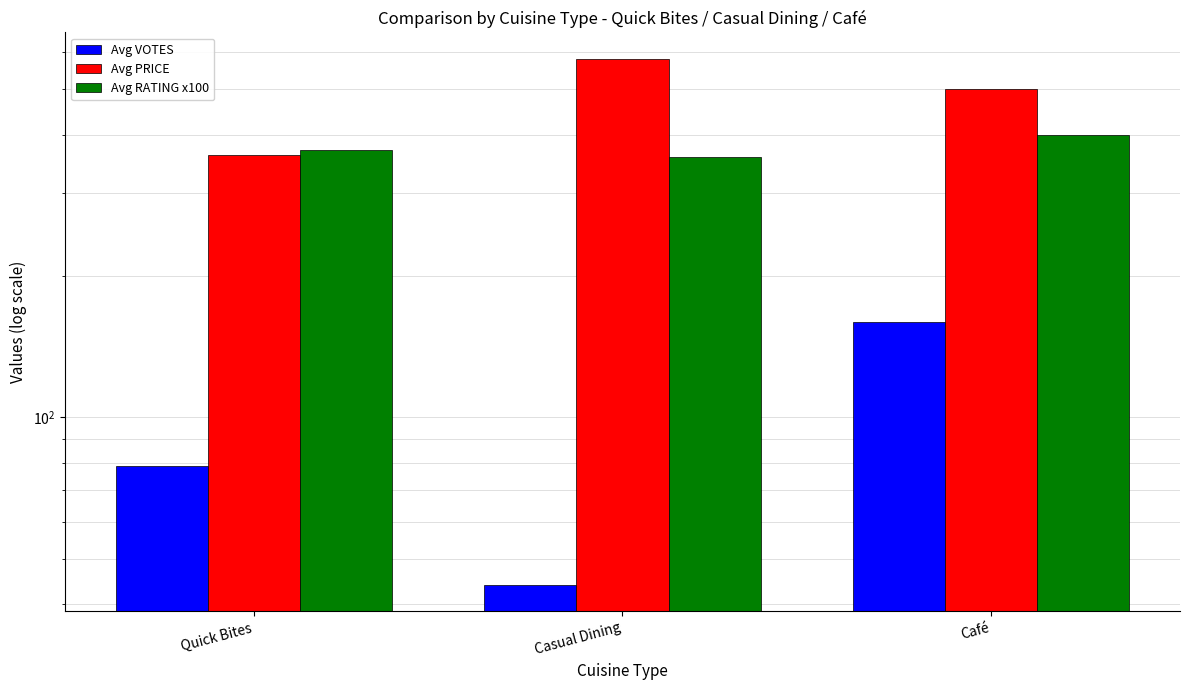

Reading right to left, extract all data points from this chart.

Avg VOTES: 160.0	44.0	78.7
Avg PRICE: 500.0	580.0	361.1
Avg RATING x100: 400.0	358.0	370.0